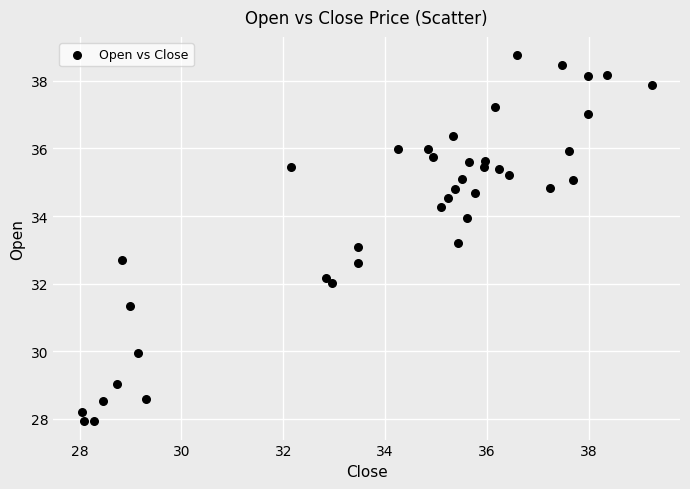

What is the range of X values (max minus min)?

11.2